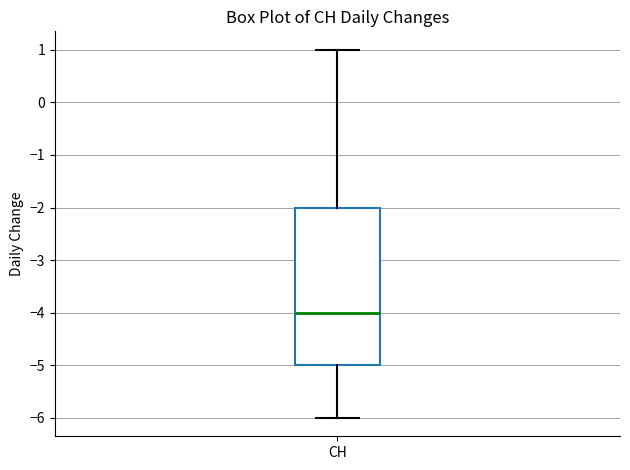

Where is the lower edge of the box for CH on the y-axis? The values are not printed on the chart, so give them approximately, as read against the axis.

-5